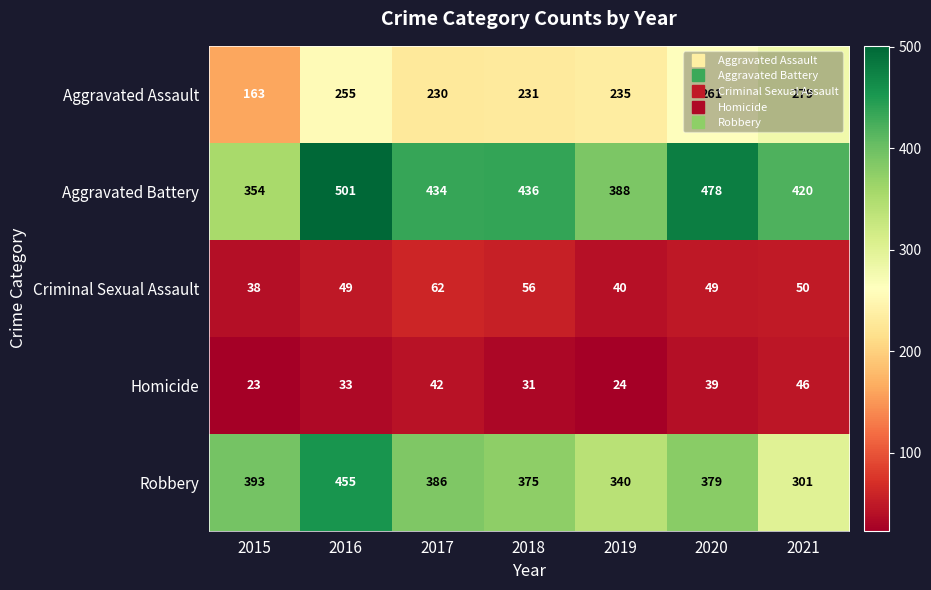

What is the difference between the second highest and minimum values in the Robbery series?

92